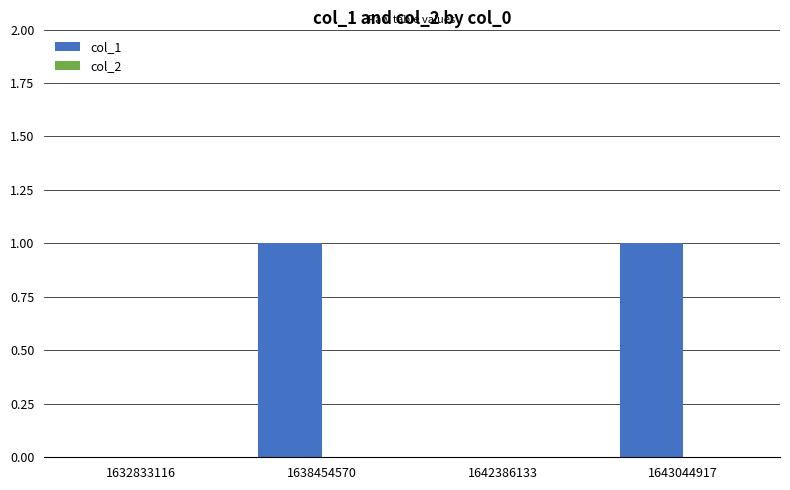

Is it true that the value at 1642386133 is 1?

False